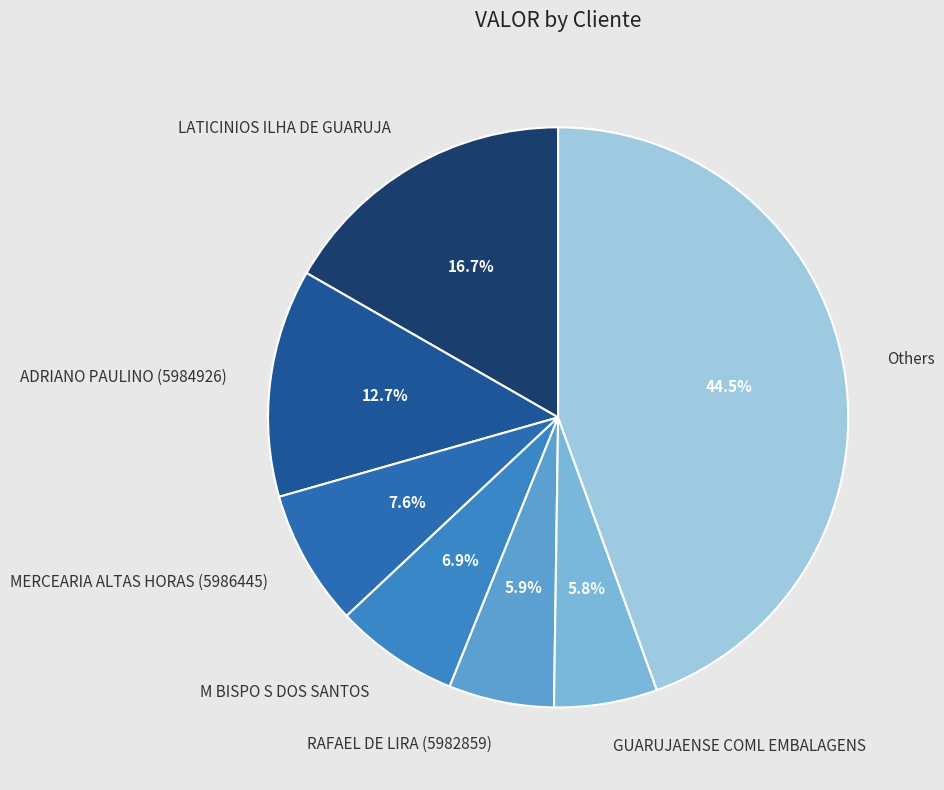

Is the sum of ADRIANO PAULINO (5984926) and MERCEARIA ALTAS HORAS (5986445) greater than half?

No